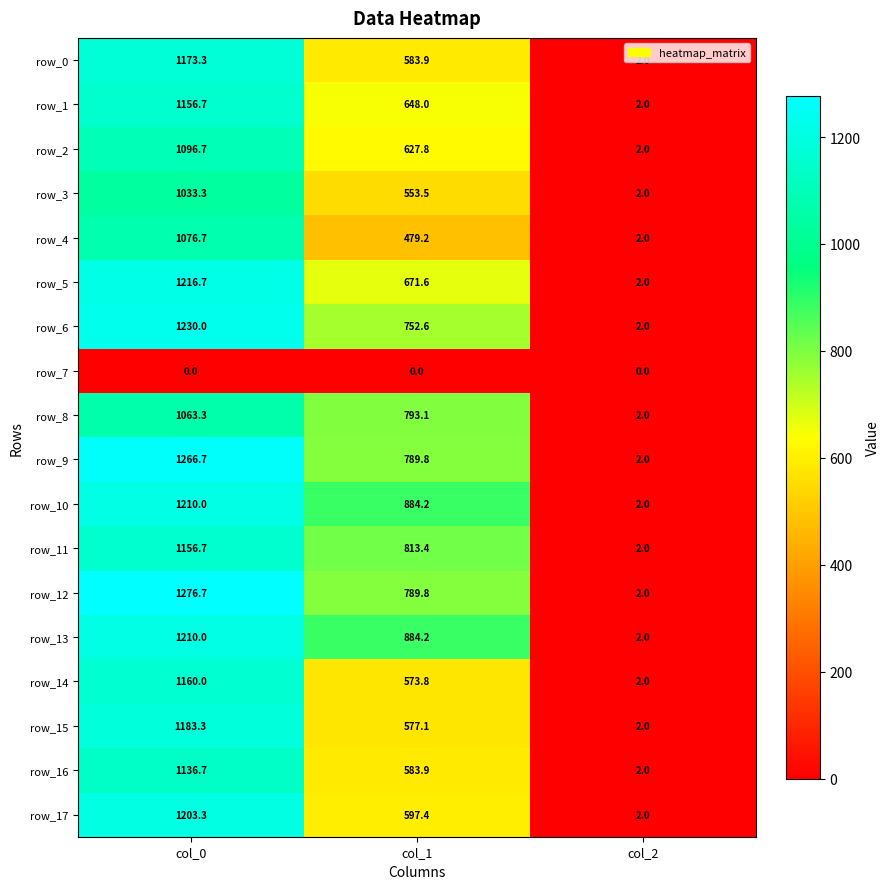

What is the lowest value of the row_13 series?

2.0